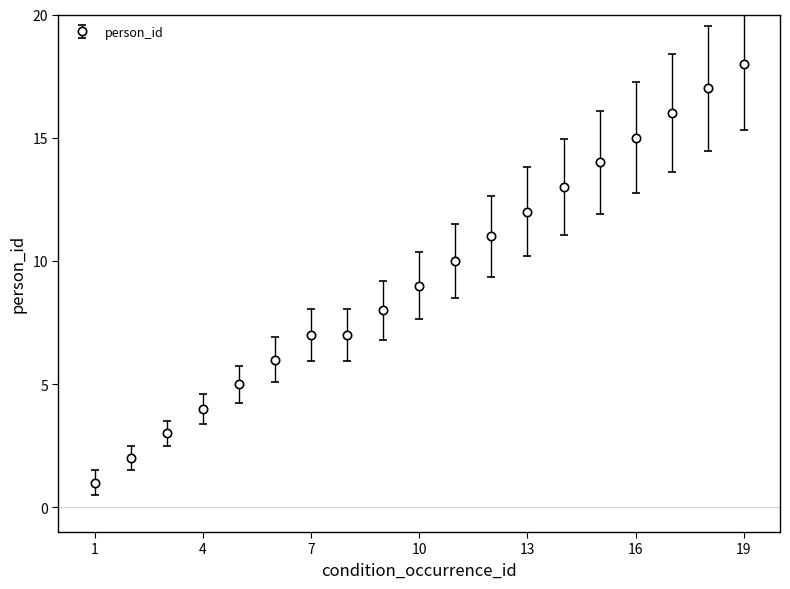

True or false: there are more than 2 points higher than both neighbors.

False